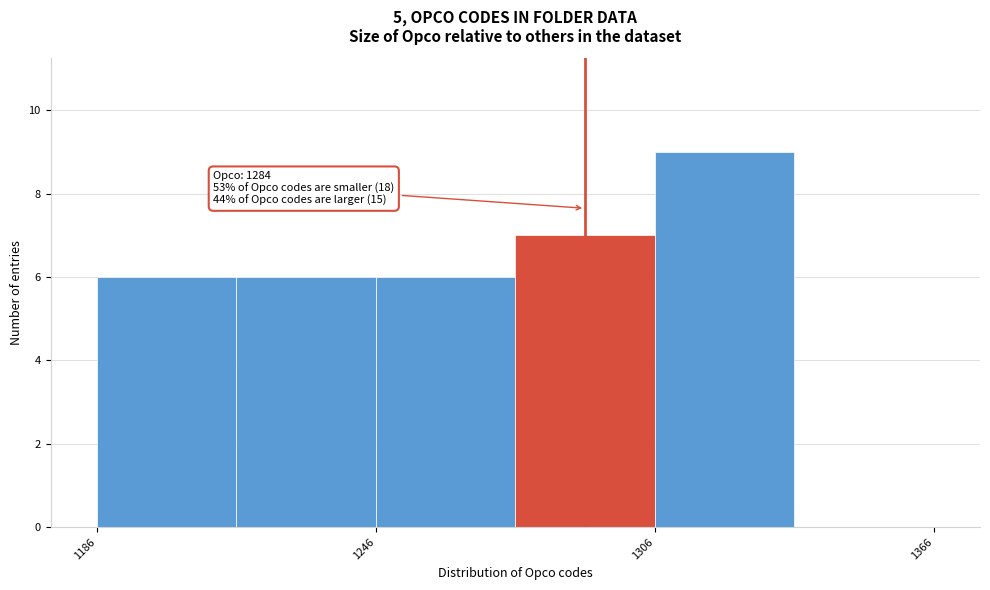

Read against the x-axis, roughly where is the centre of the tallest bar?

1320